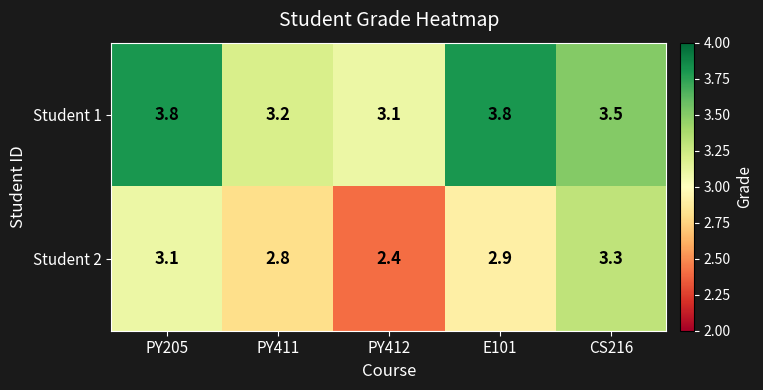

Reading right to left, list all the values displayed in this chart.

Student 1: 3.5	3.8	3.1	3.2	3.8
Student 2: 3.3	2.9	2.4	2.8	3.1